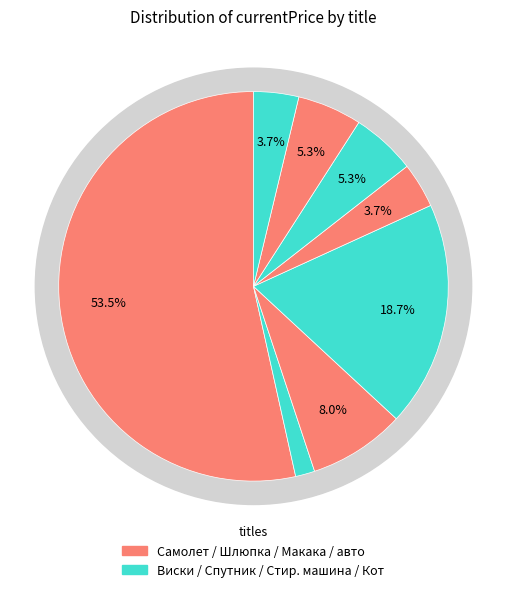

To the nearest percent, what portion does авто represent?

5%